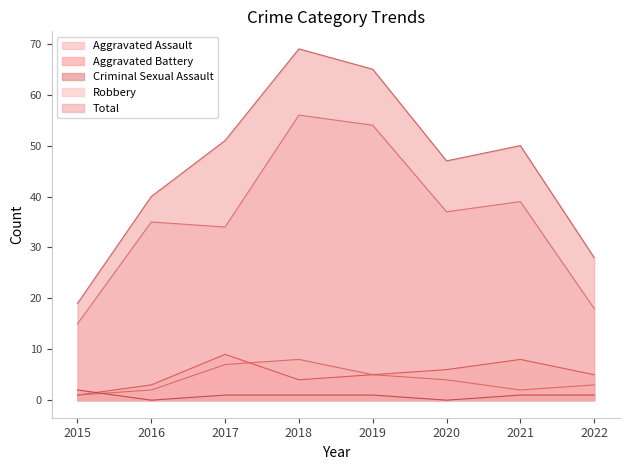

The Aggravated Assault series shows 5 at 2019. True or false?

True